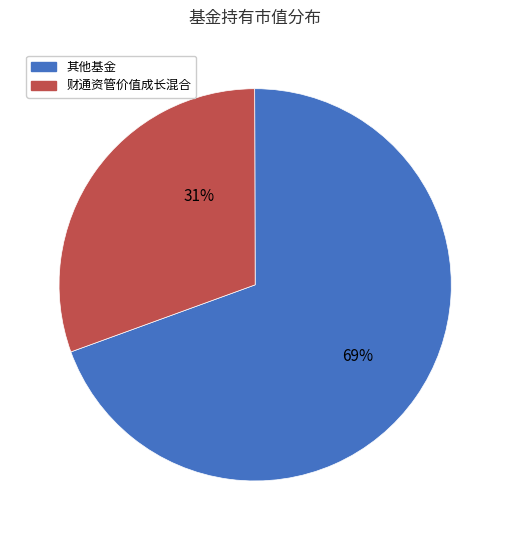

Between 财通资管价值成长混合 and 其他基金, which is larger?

其他基金